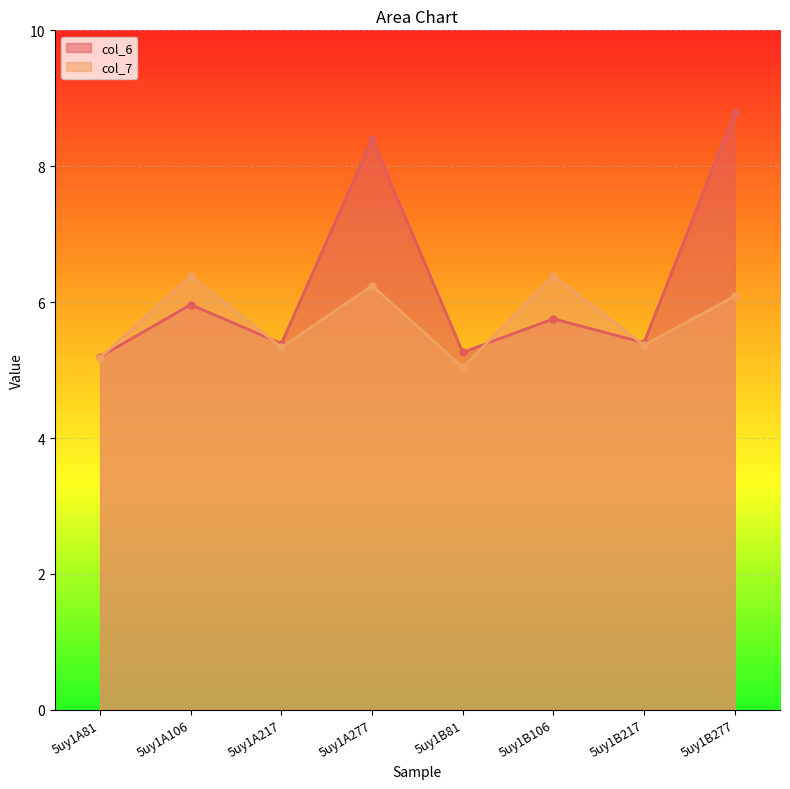

Where is the first local minimum for col_6?

5uy1A217